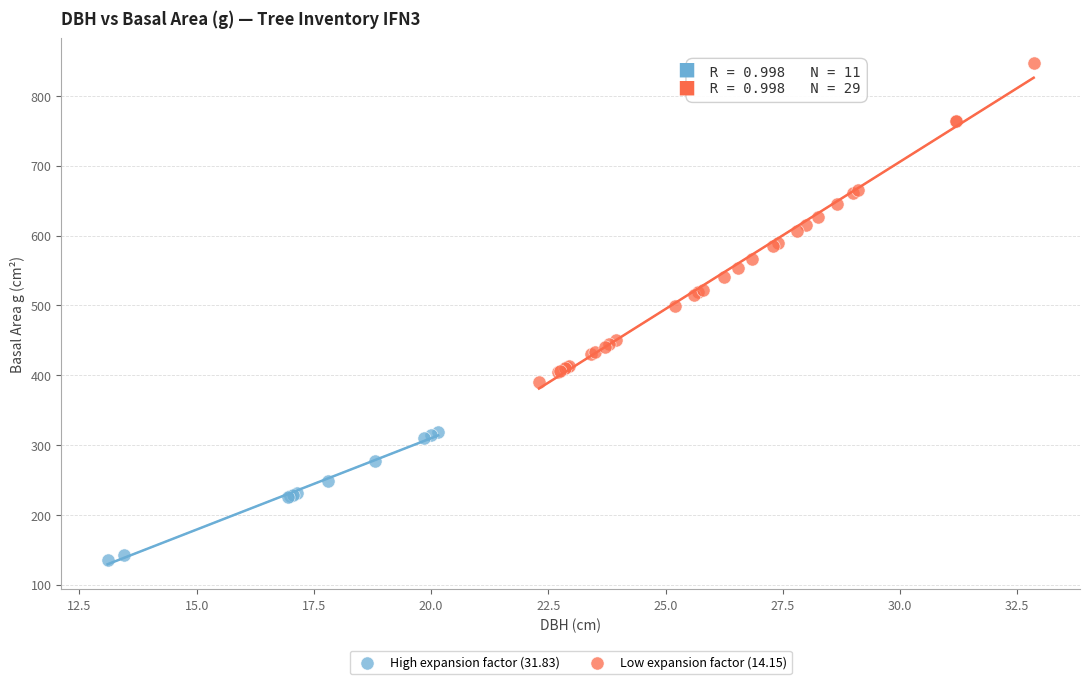

Which series reaches the maximum Y coordinate?

Low expansion factor (14.15)